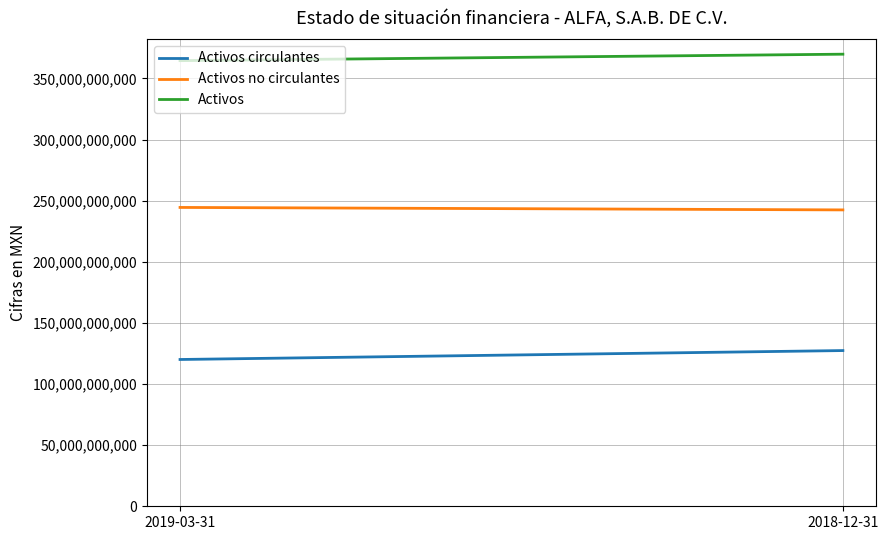

List the series in order of their overall mean, highest first.

Activos, Activos no circulantes, Activos circulantes